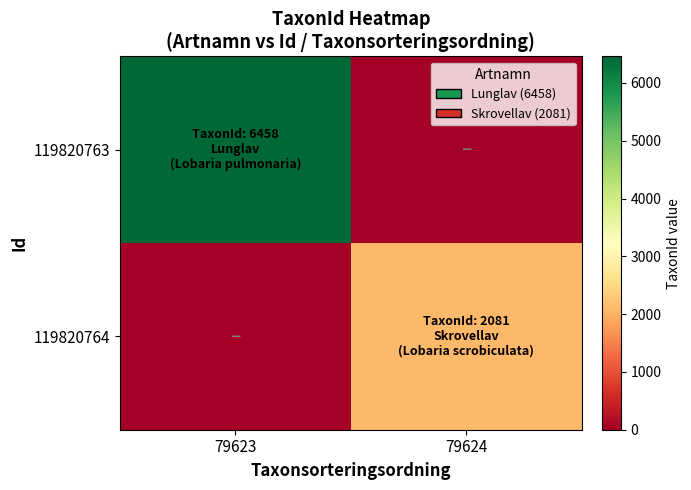

At 79624, list the series in order from largest to smallest.

119820764, 119820763